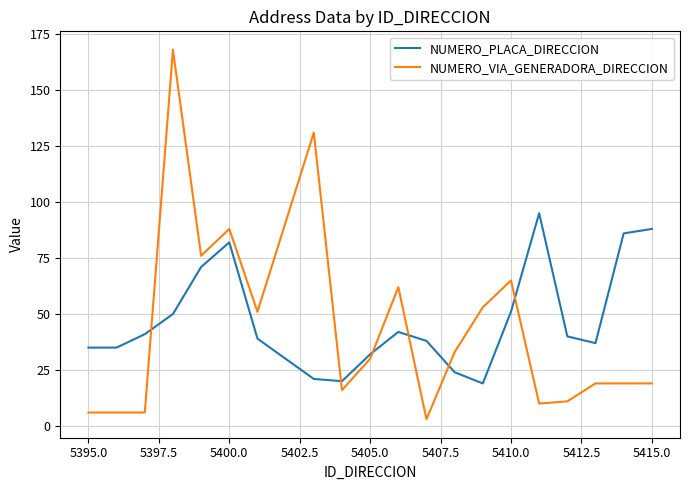

What is the maximum value shown in the chart?

168